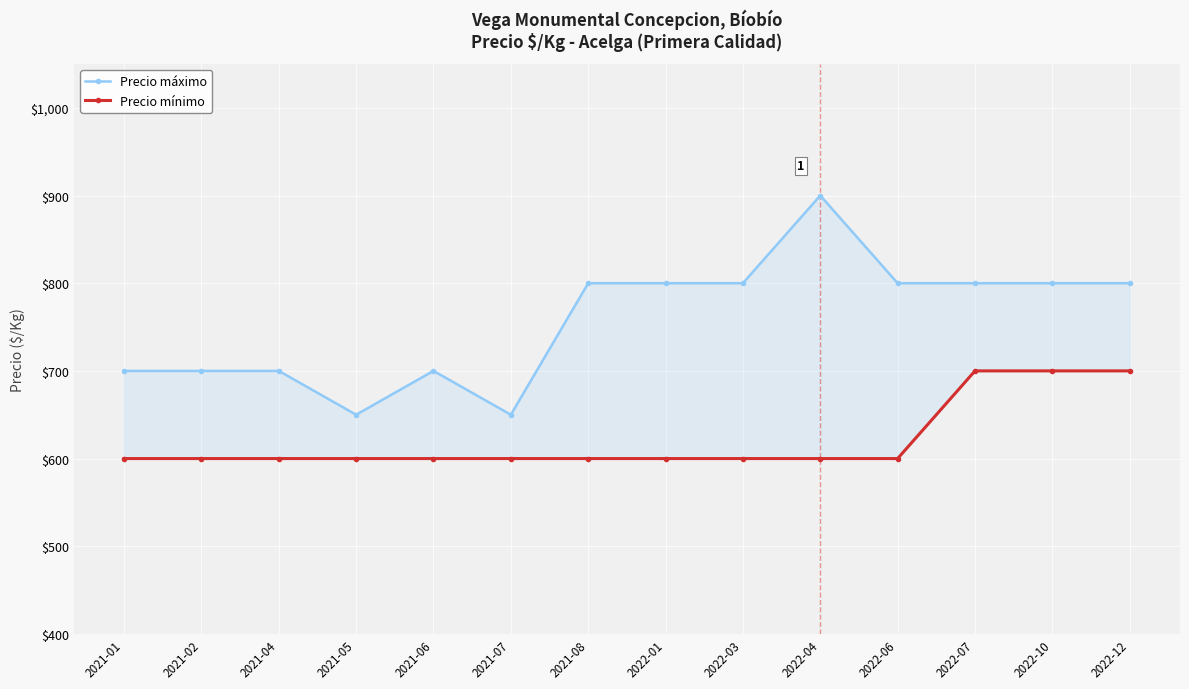

What is the total value across all series at 2022-10?

1500